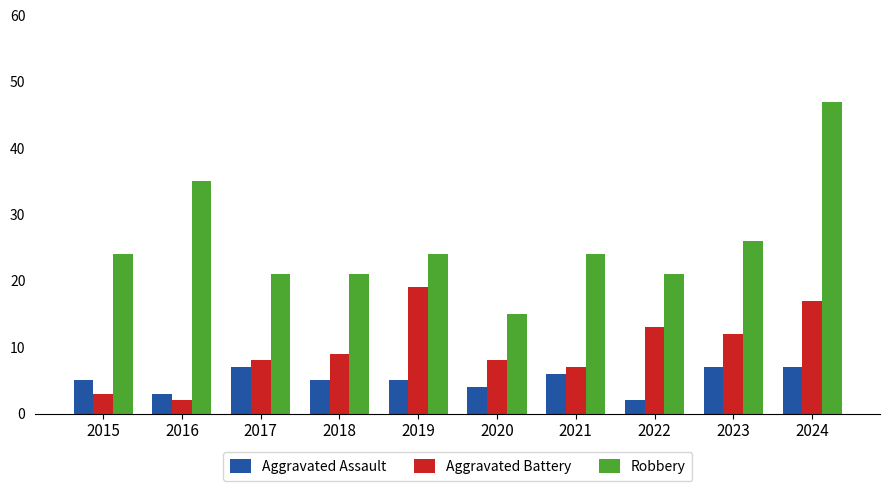

At which category is the sum across all series the highest?

2024